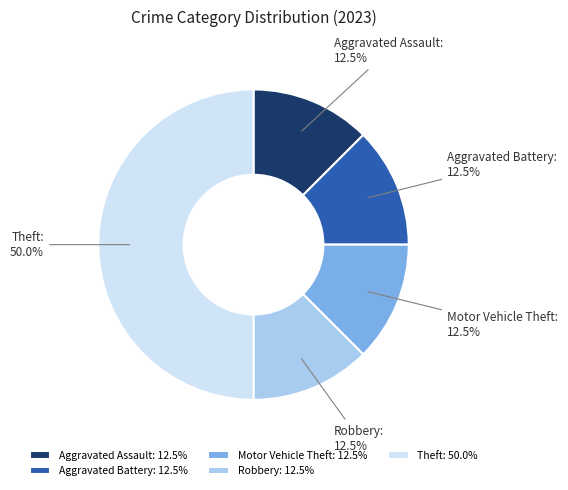

Which slice is the largest?

Theft